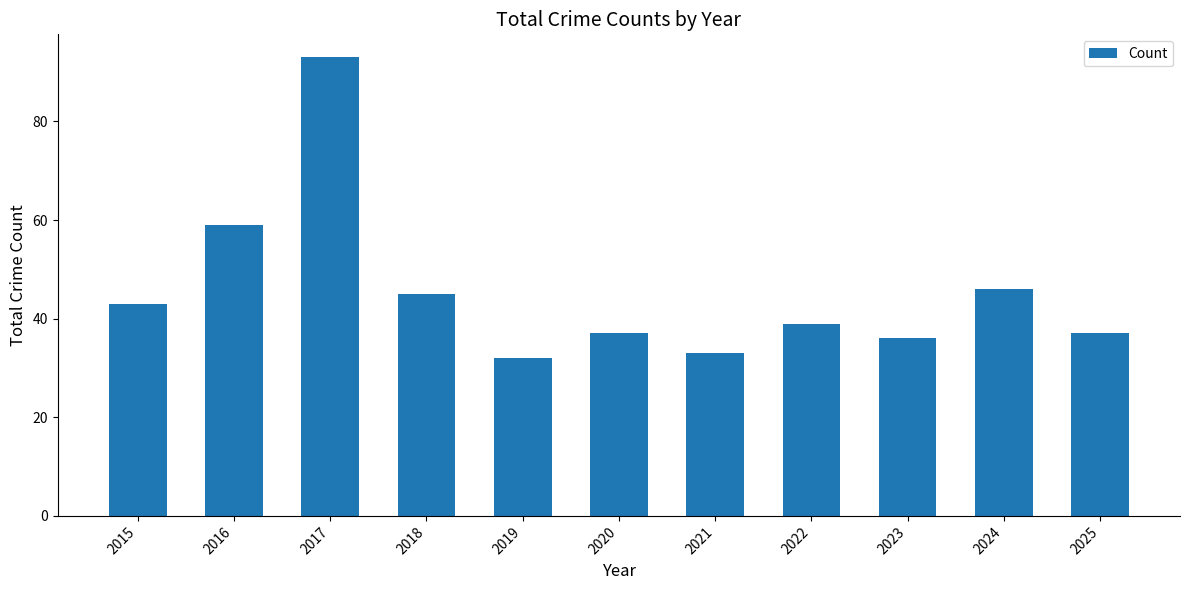

Is it true that the value at 2023 is 36?

True